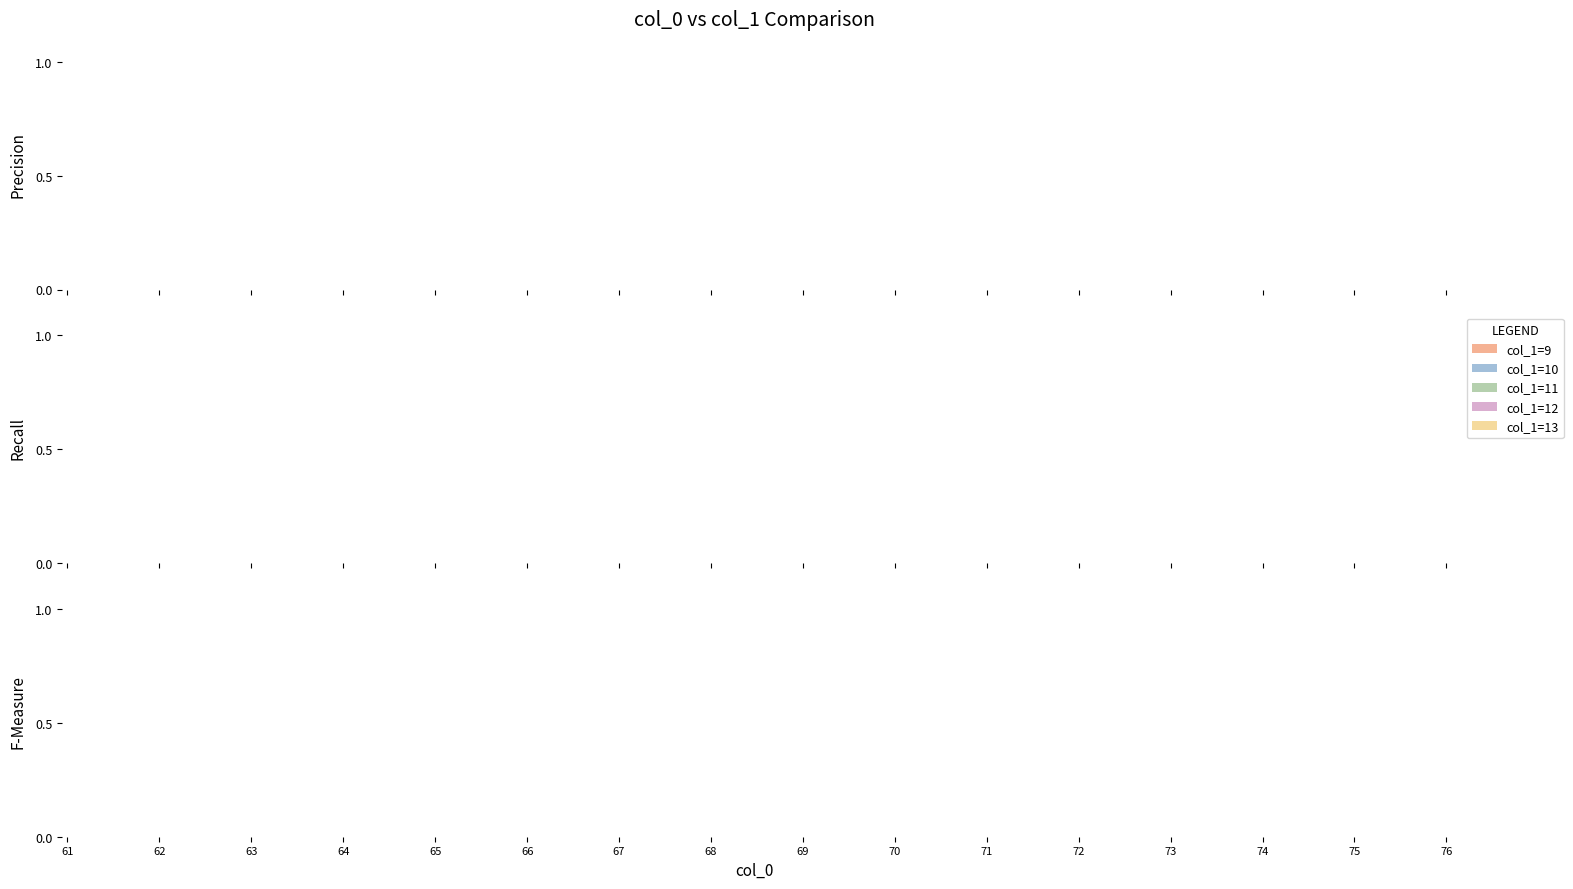

Is the value of col_1=10 at 64 greater than the value of col_1=9 at 72?

No